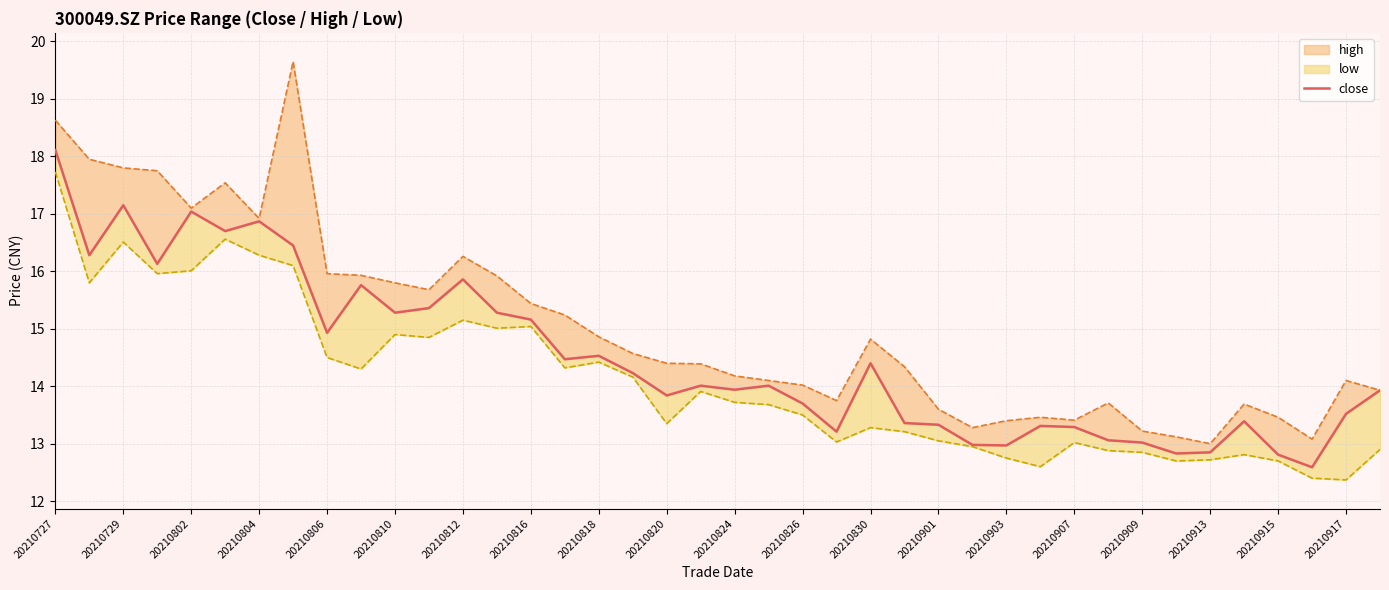

What is the sum of all close values?

579.9